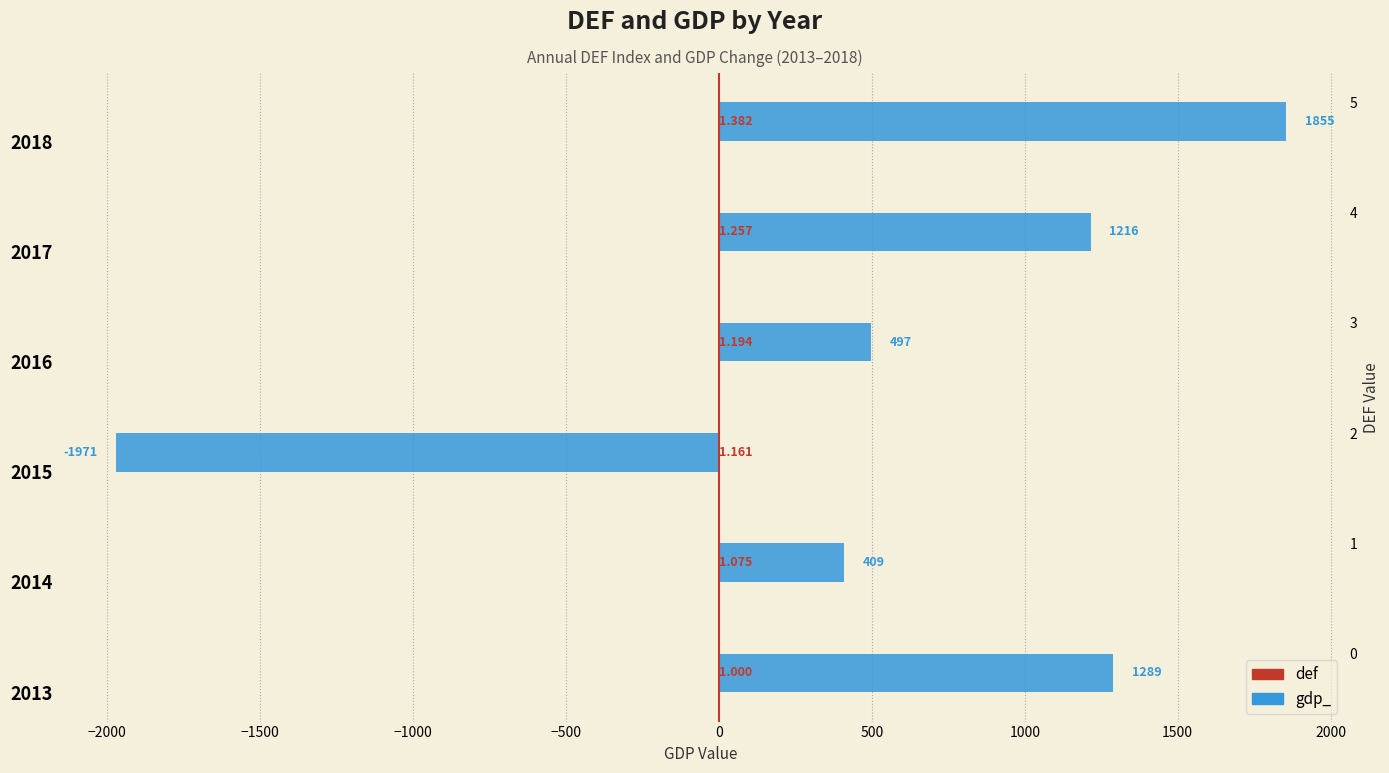

Reading left to right, transcribe all the data shown in this chart.

gdp_: 1289.1	408.9	-1971.5	497.1	1216.1	1855.0
def: 1.0	1.1	1.2	1.2	1.3	1.4